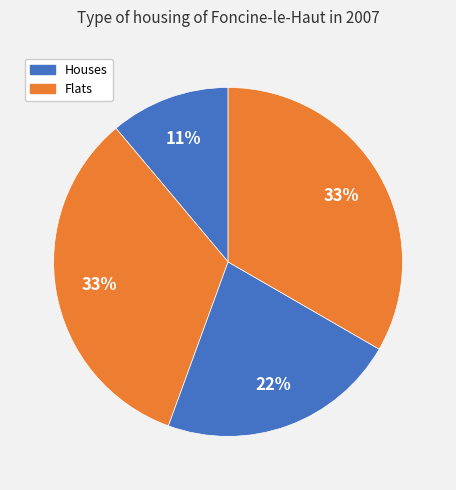

How many slices are in this pie chart?

4